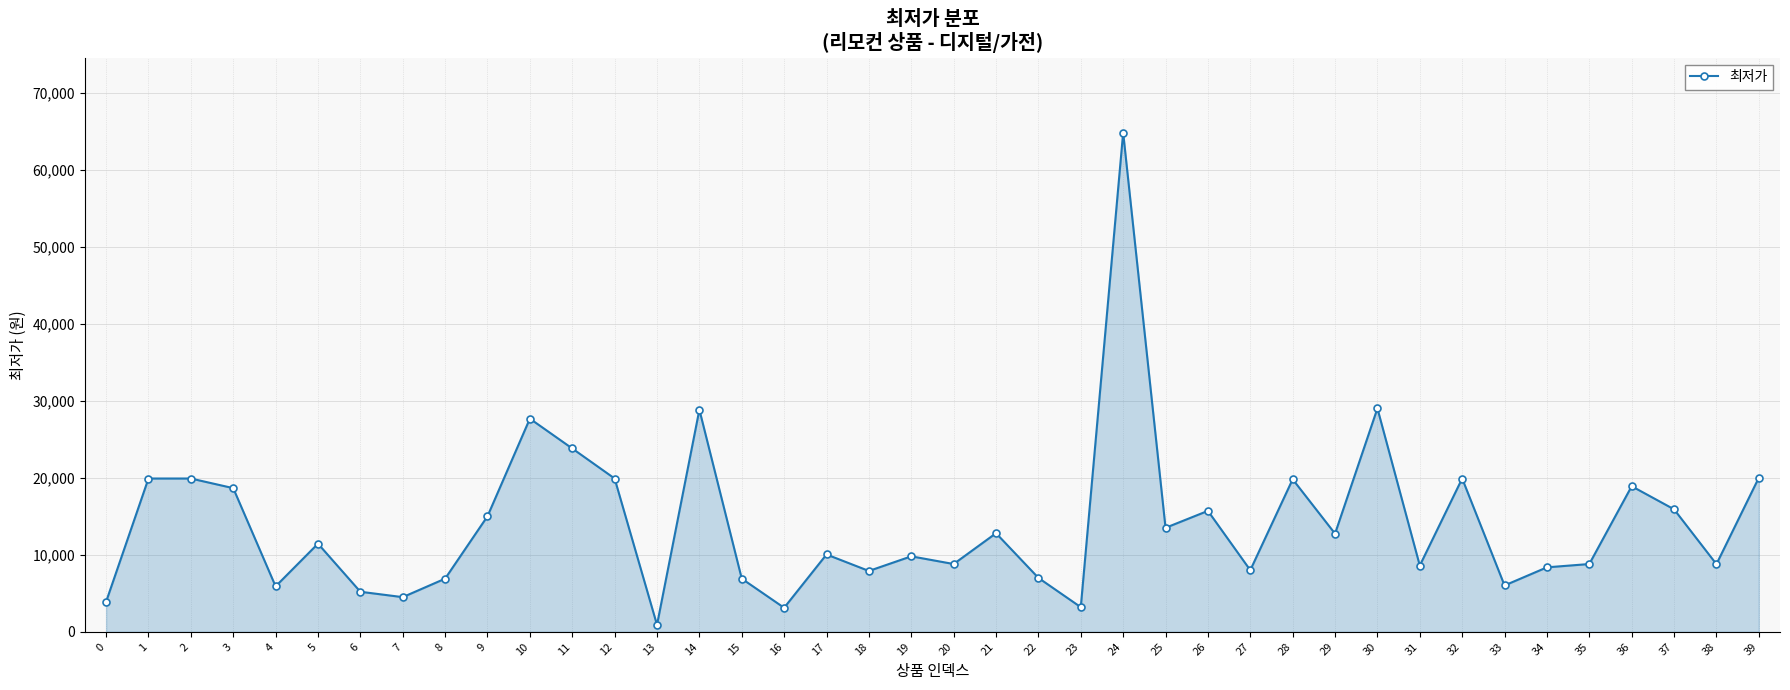

What is the change in value from 32 to 36?

-1000